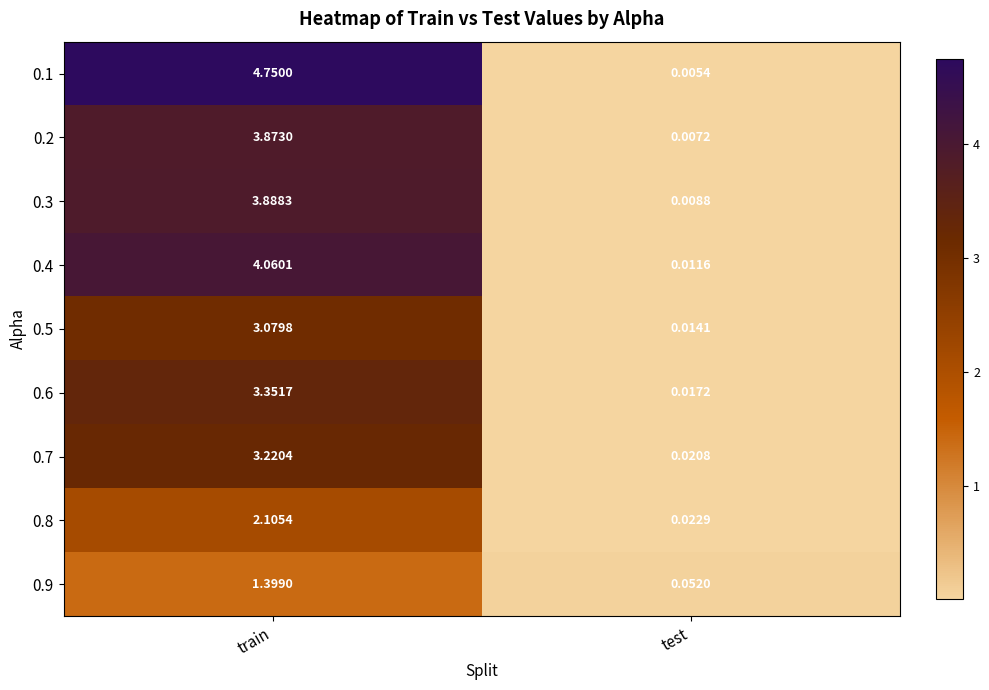

List the labels in order of 0.8 value, largest first.

train, test